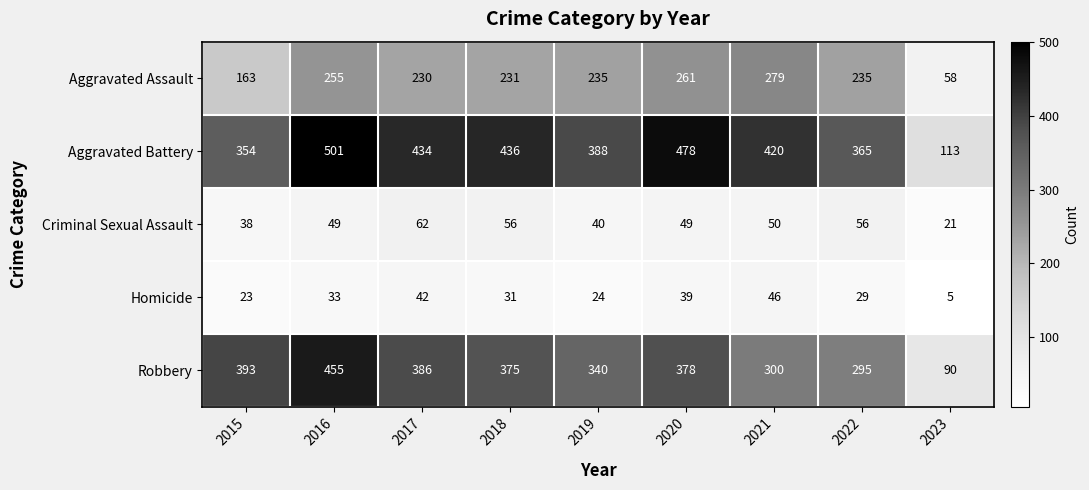

Count the number of categories in the chart.

9